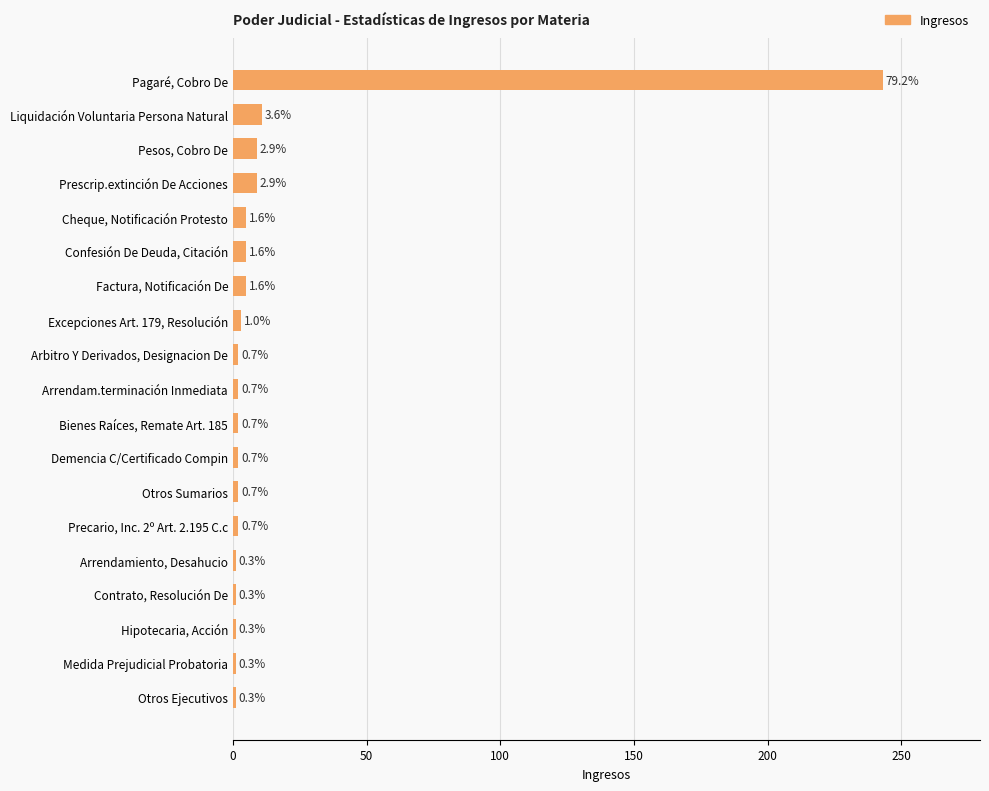

How many bars are there in total?

19